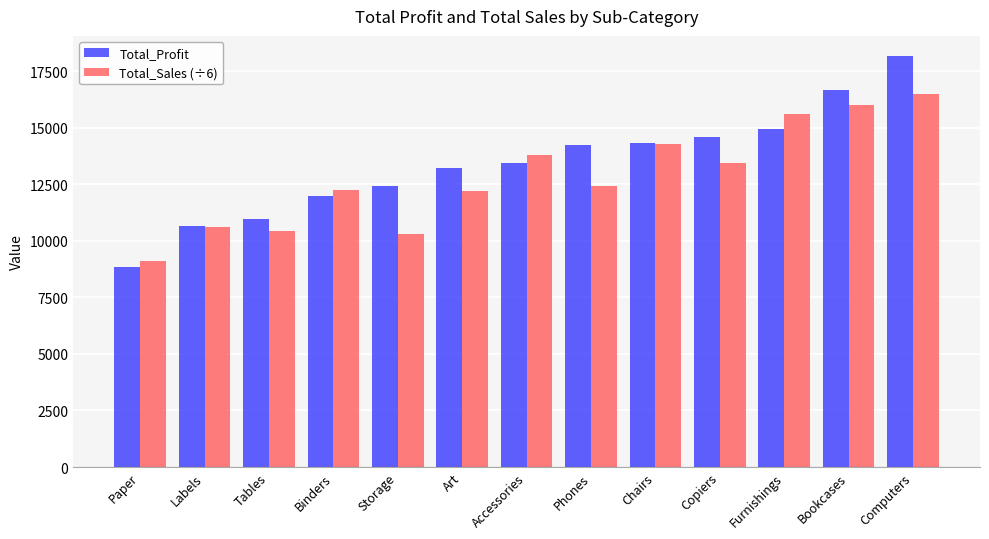

List the series in order of their peak value, lowest first.

Total_Sales (÷6), Total_Profit